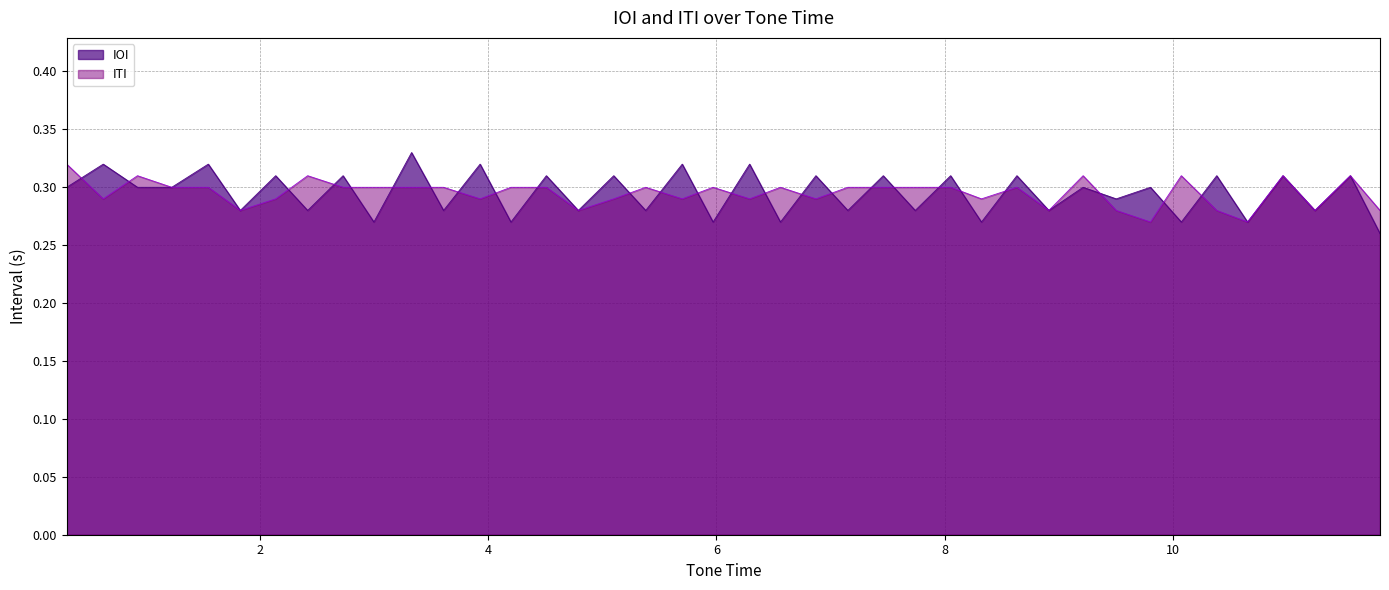

Which series has the largest range (max minus min)?

IOI